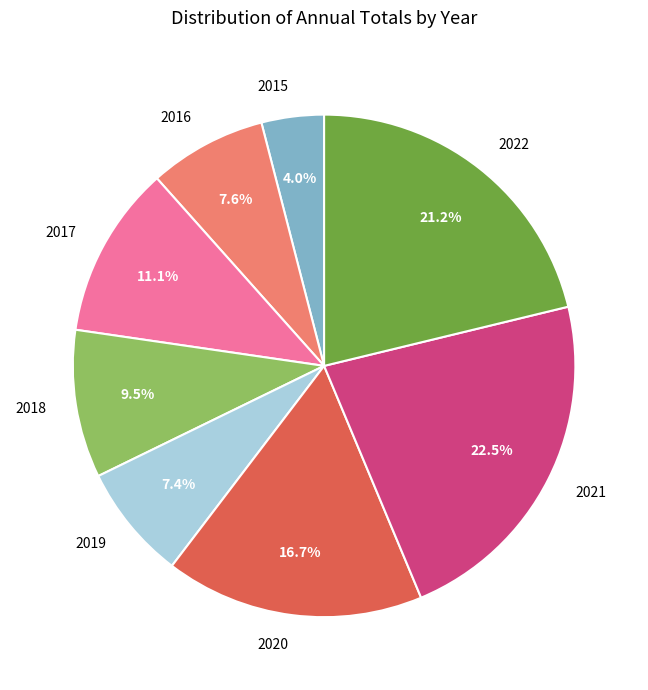

To the nearest percent, what is the difference between the largest and smallest slice percentages?

18%